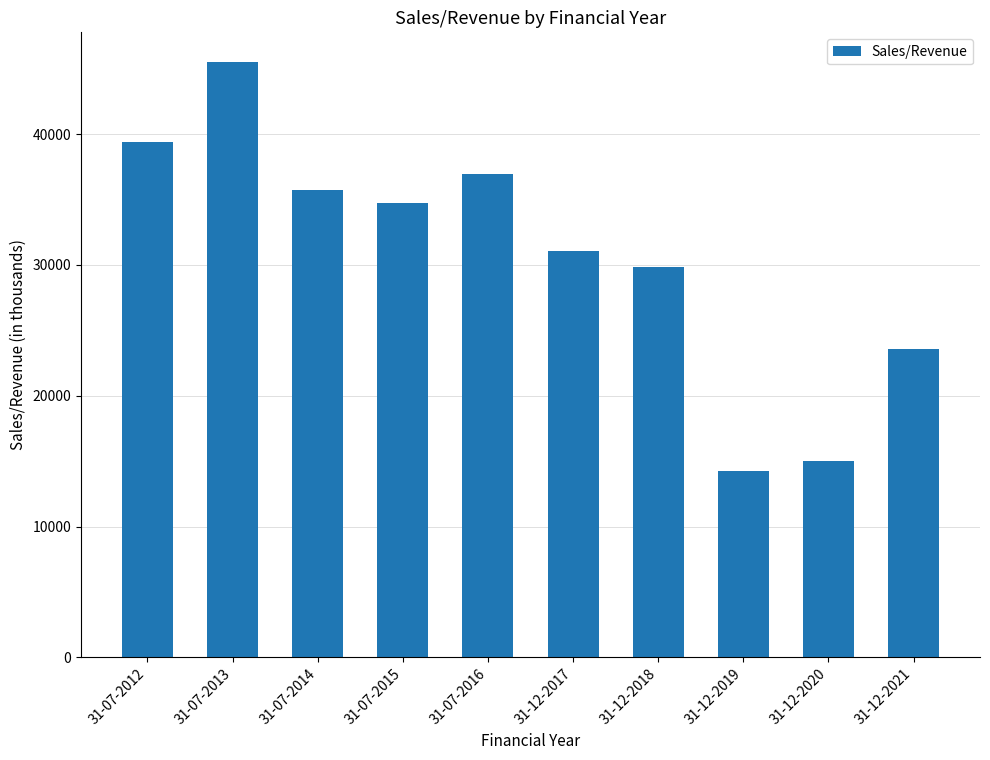

How many values are below 34694?

5